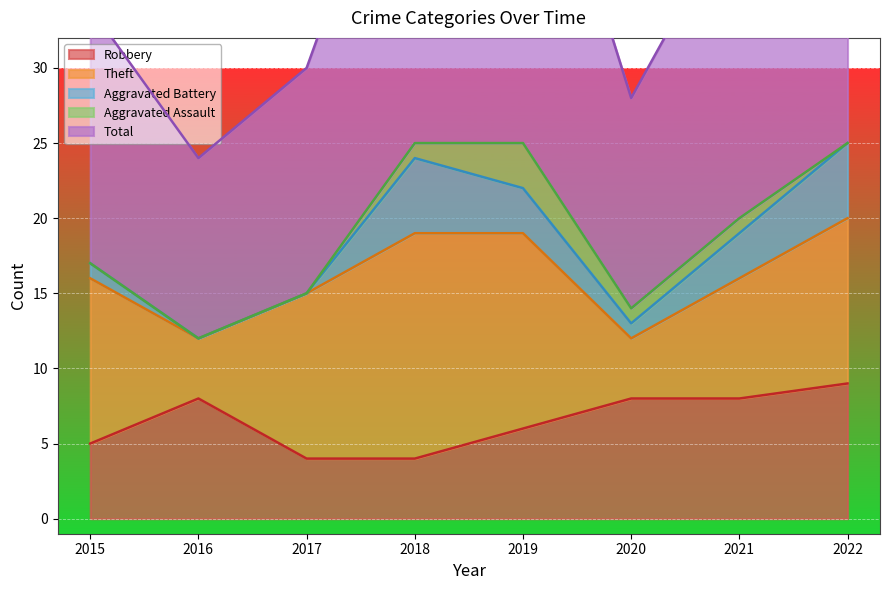

The value of Robbery at 2021 is 11. True or false?

False